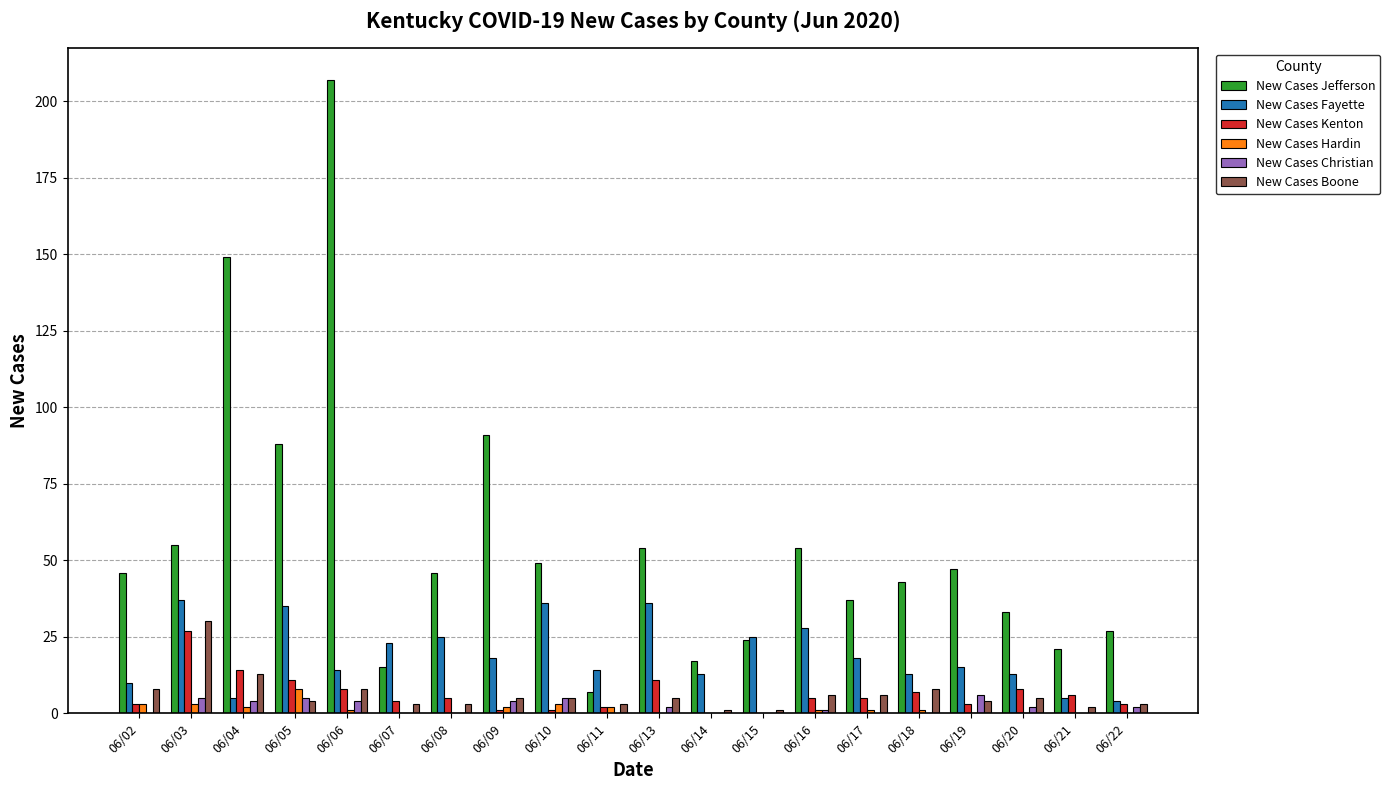

What is the total value across all series at 06/21?

34